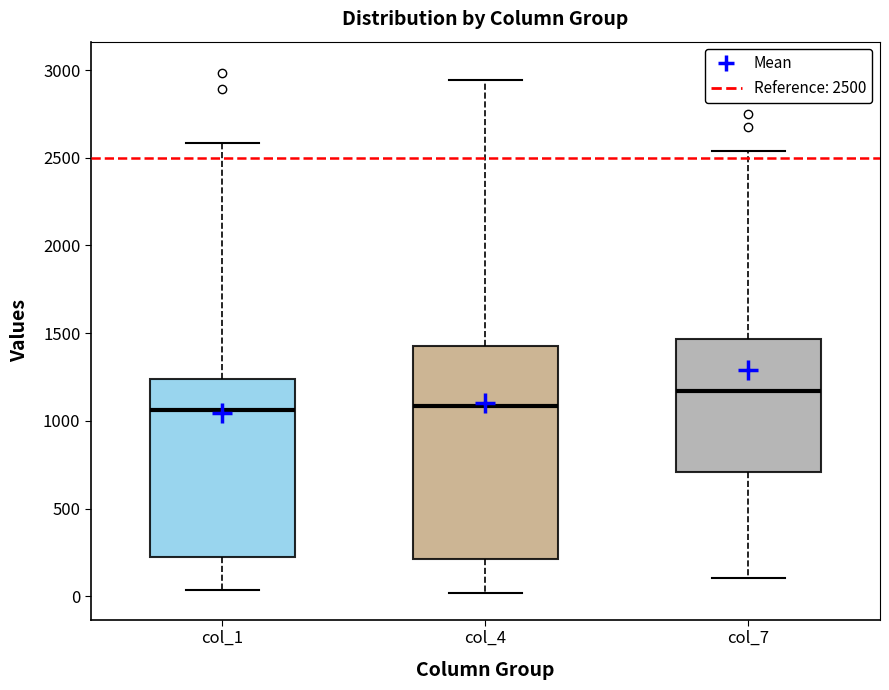

Which box's median line is the highest?

col_7